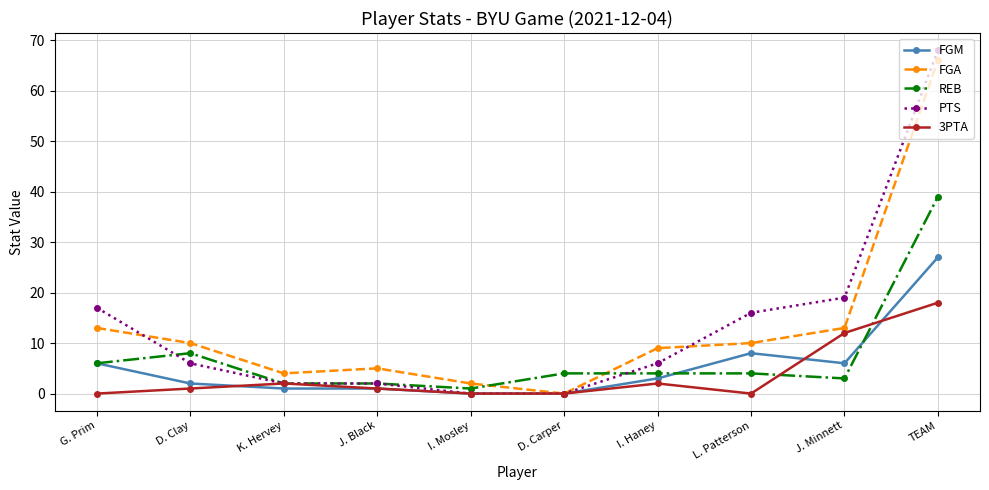

What is the label of the 4th point from the right?

I. Haney